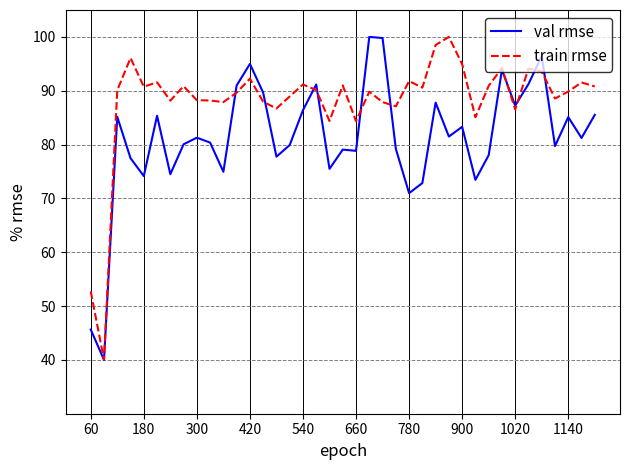

Which series has the largest total across all categories?

train rmse